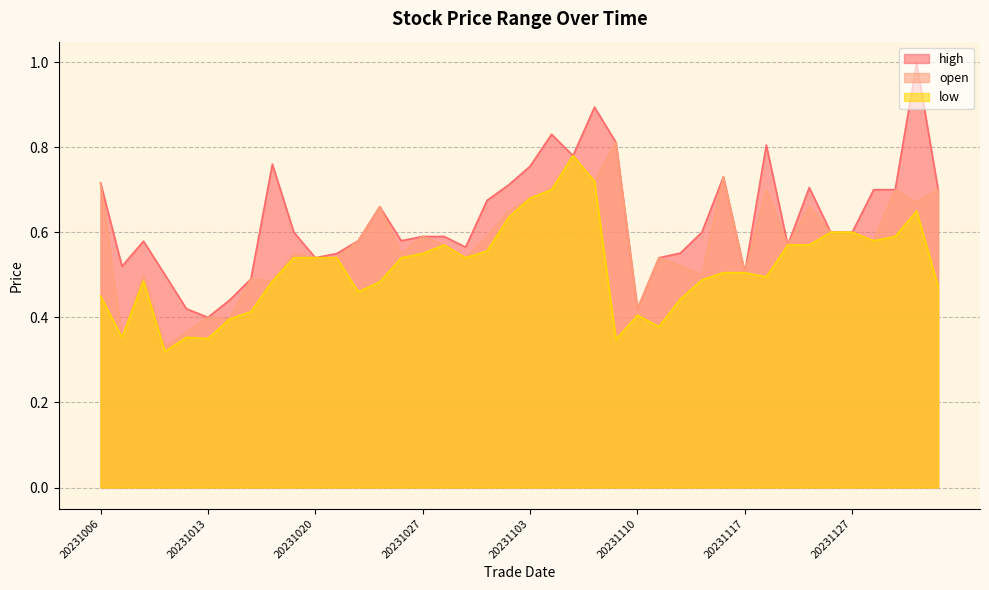

List the labels in order of open value, largest first.

20231109, 20231107, 20231116, 20231108, 20231006, 20231106, 20231120, 20231129, 20231201, 20231103, 20231130, 20231025, 20231122, 20231102, 20231124, 20231127, 20231027, 20231101, 20231024, 20231128, 20231030, 20231121, 20231019, 20231026, 20231020, 20231023, 20231031, 20231113, 20231114, 20231117, 20231010, 20231115, 20231017, 20231018, 20231110, 20231013, 20231016, 20231012, 20231009, 20231011